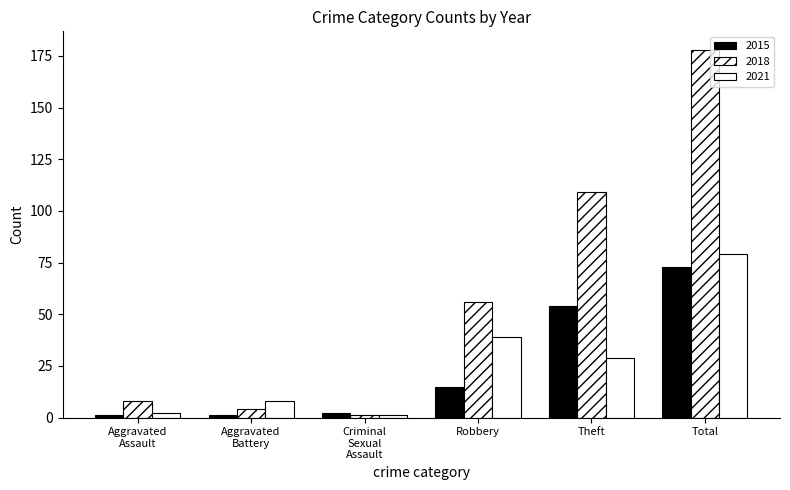

What is the sum of the 2018 values at Theft and Robbery?

165